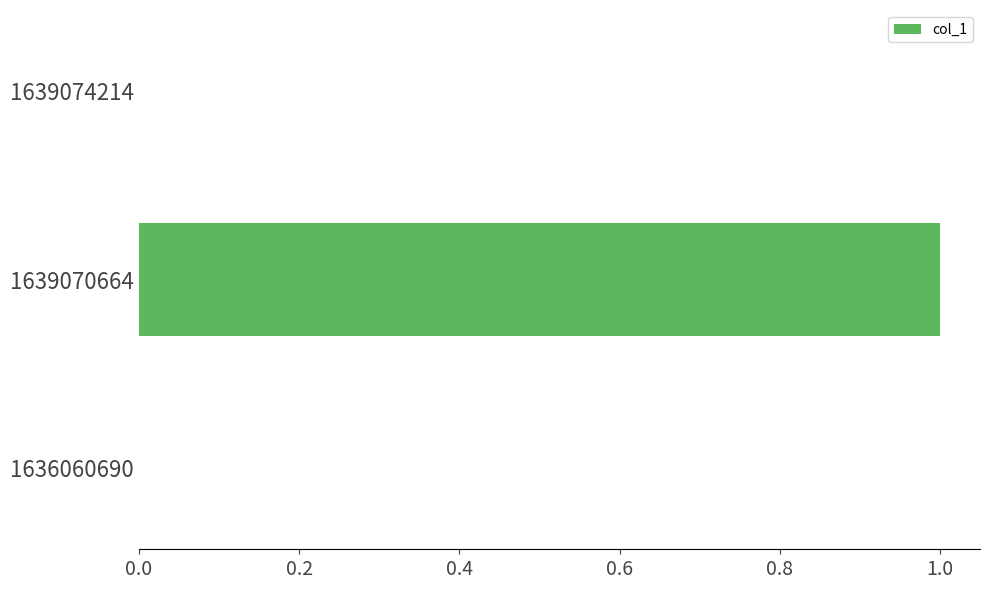

What is the maximum value shown in the chart?

1